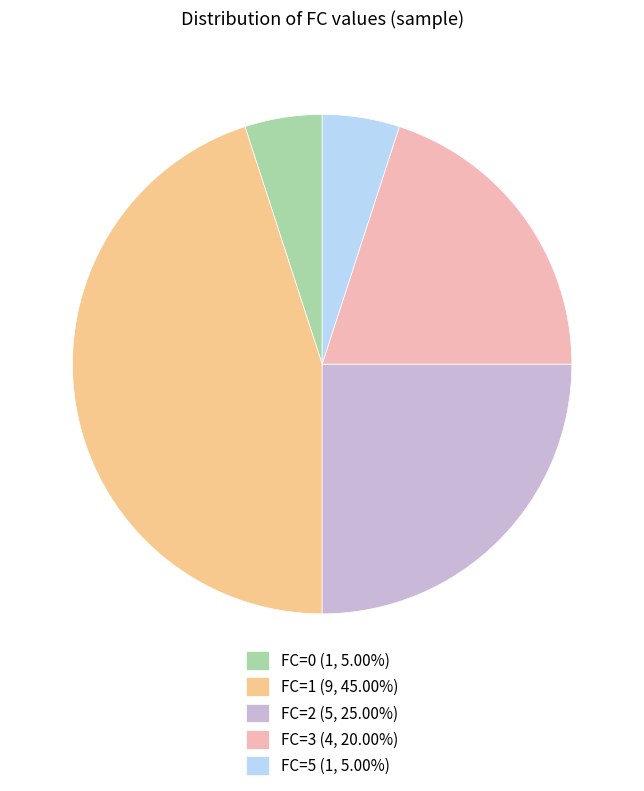

Does any single category account for the majority?

No